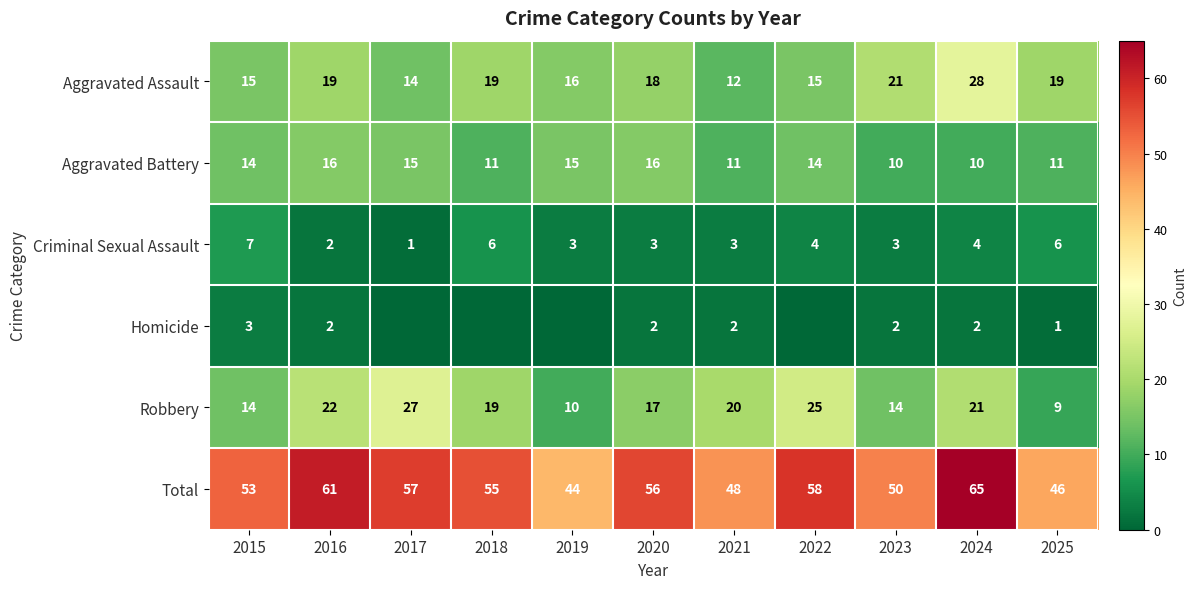

Is it true that Criminal Sexual Assault equals 4 at 2024?

True